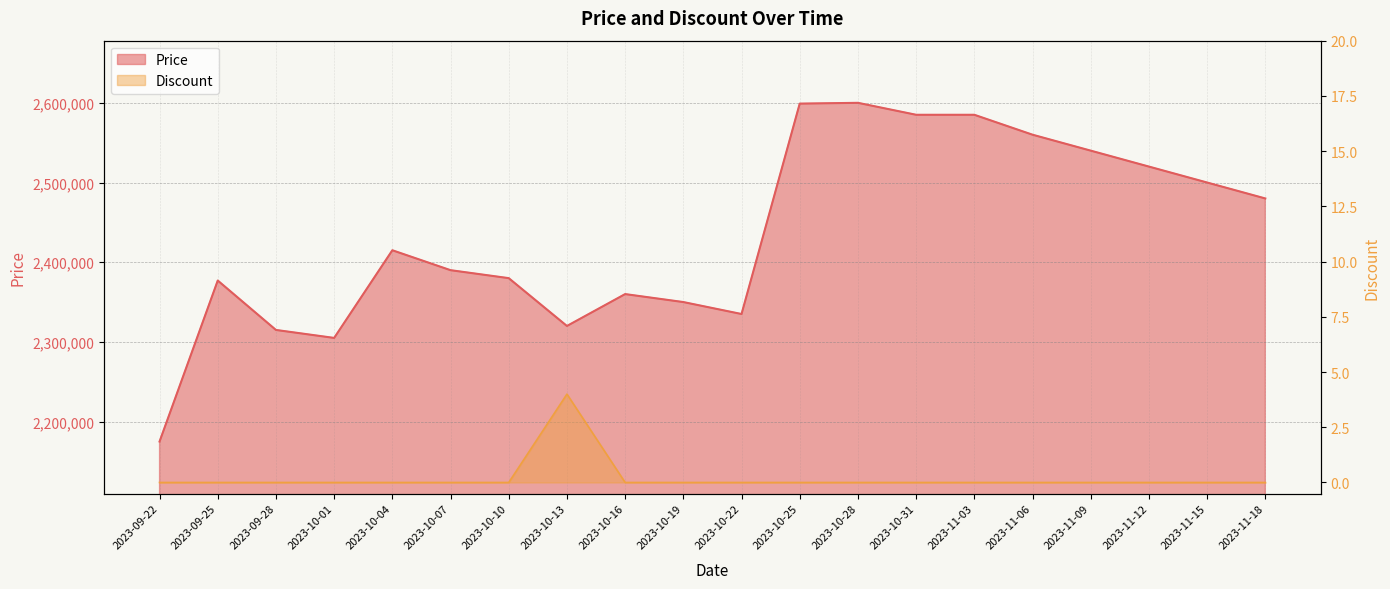

What is the label of the 15th point from the right?

2023-10-07